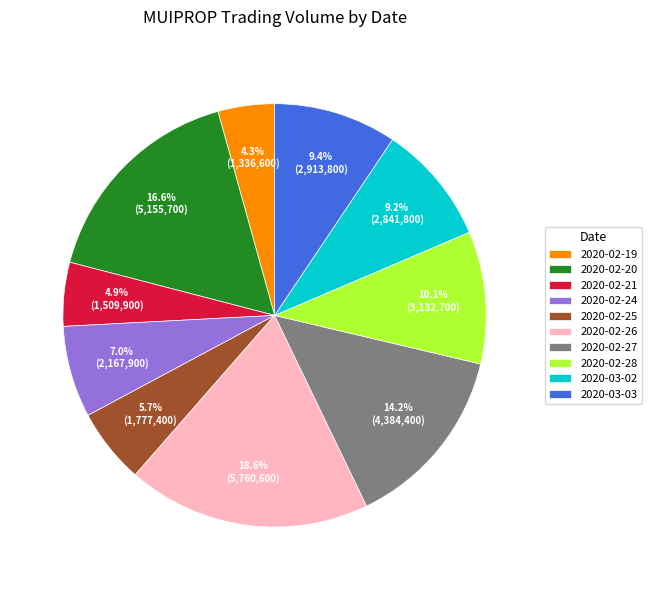

How many slices are in this pie chart?

10